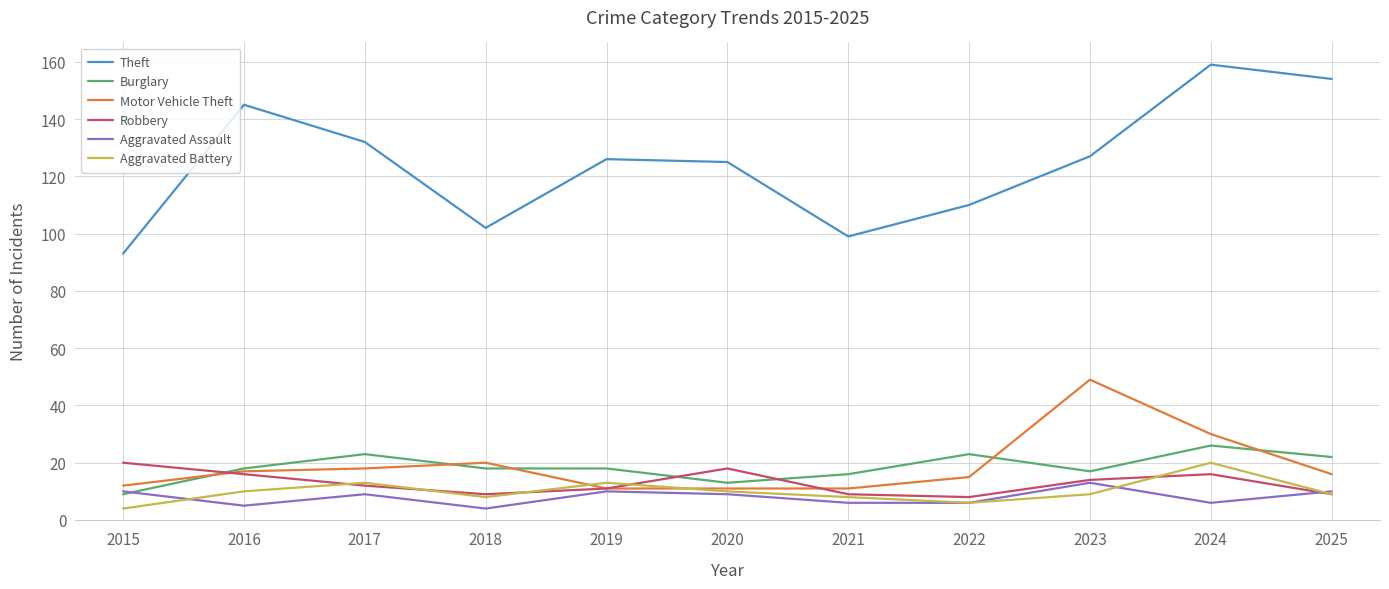

Does the chart have visible grid lines?

Yes